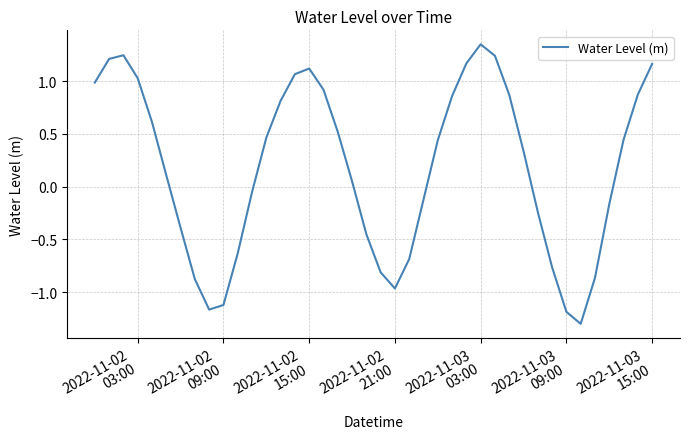

What is the minimum value shown in the chart?

-1.3